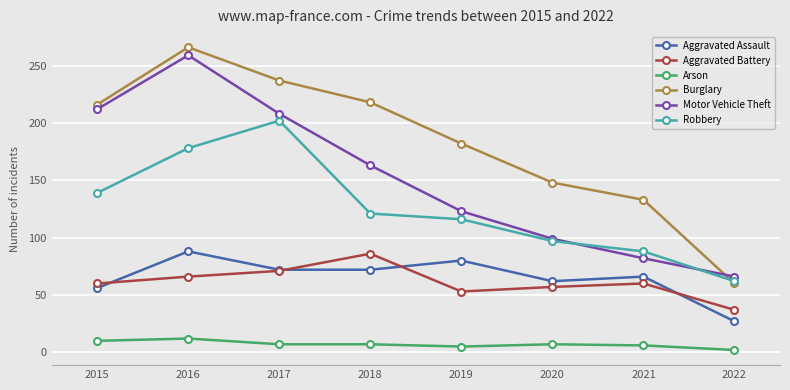

What are all the series names shown in the legend?

Aggravated Assault, Aggravated Battery, Arson, Burglary, Motor Vehicle Theft, Robbery